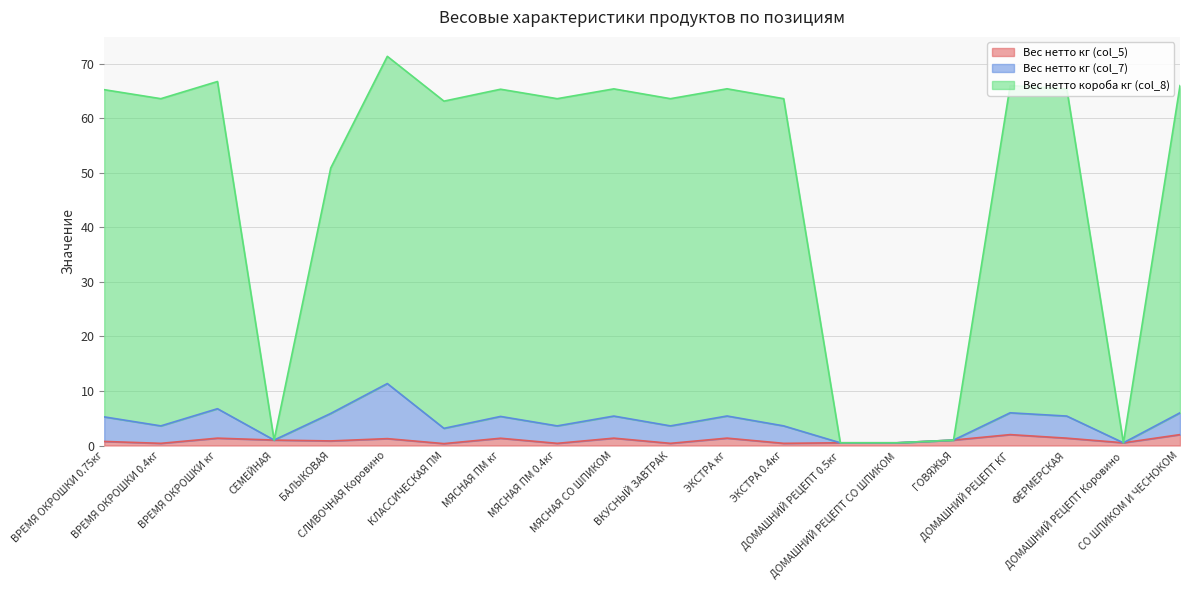

What is the value of the Вес нетто кг (col_5) point at the 15th from the left?

0.5